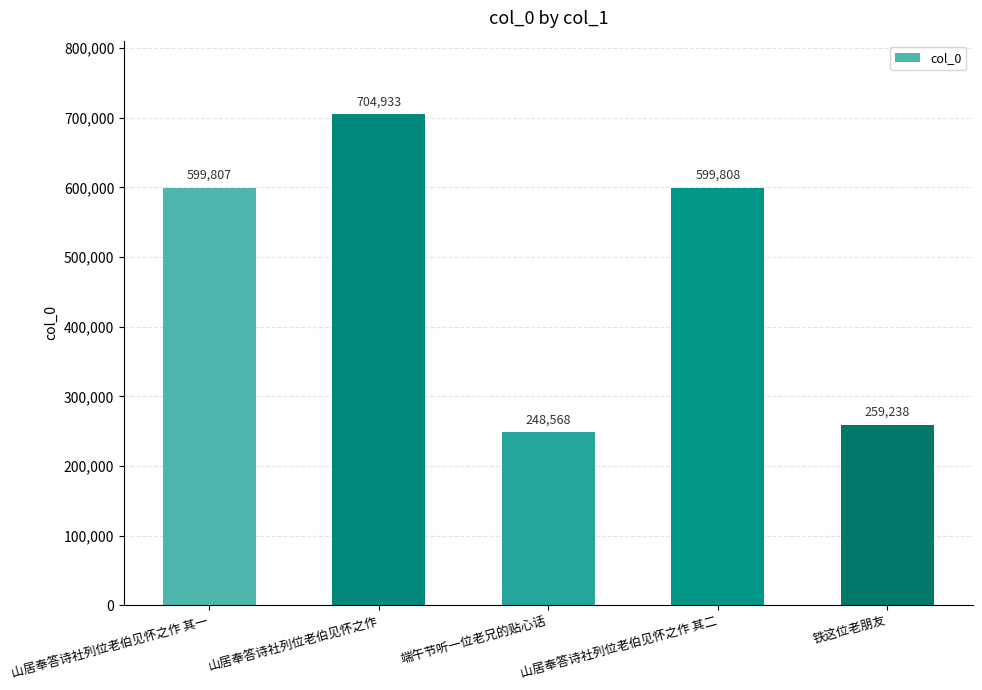

What is the difference between the values at 山居奉答诗社列位老伯见怀之作 其一 and 山居奉答诗社列位老伯见怀之作 其二?

1